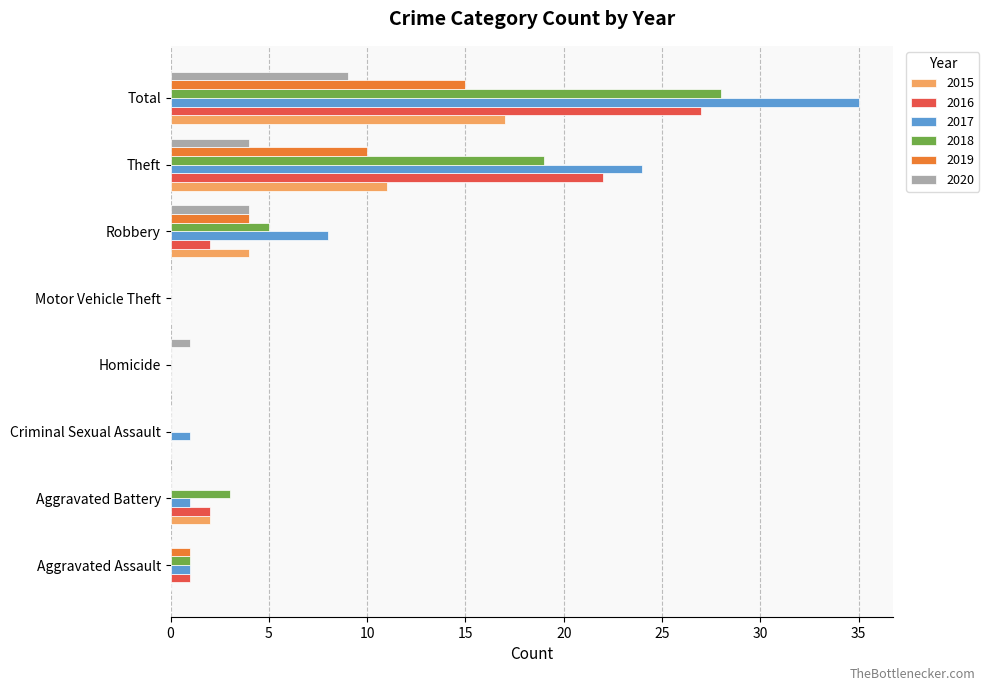

How many distinct data groups are displayed?

6